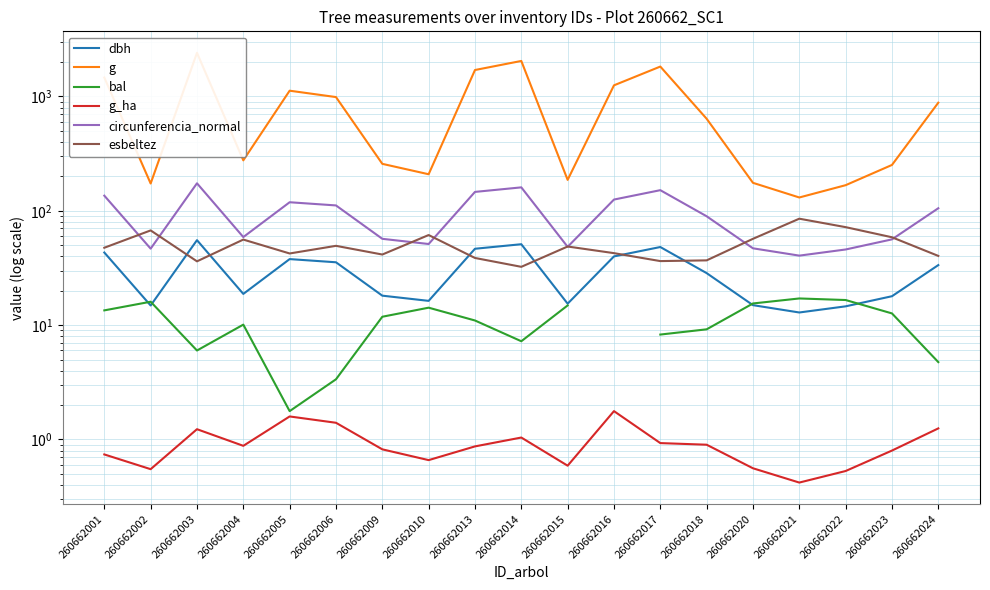

True or false: esbeltez has more than 2 points higher than both neighbors.

True